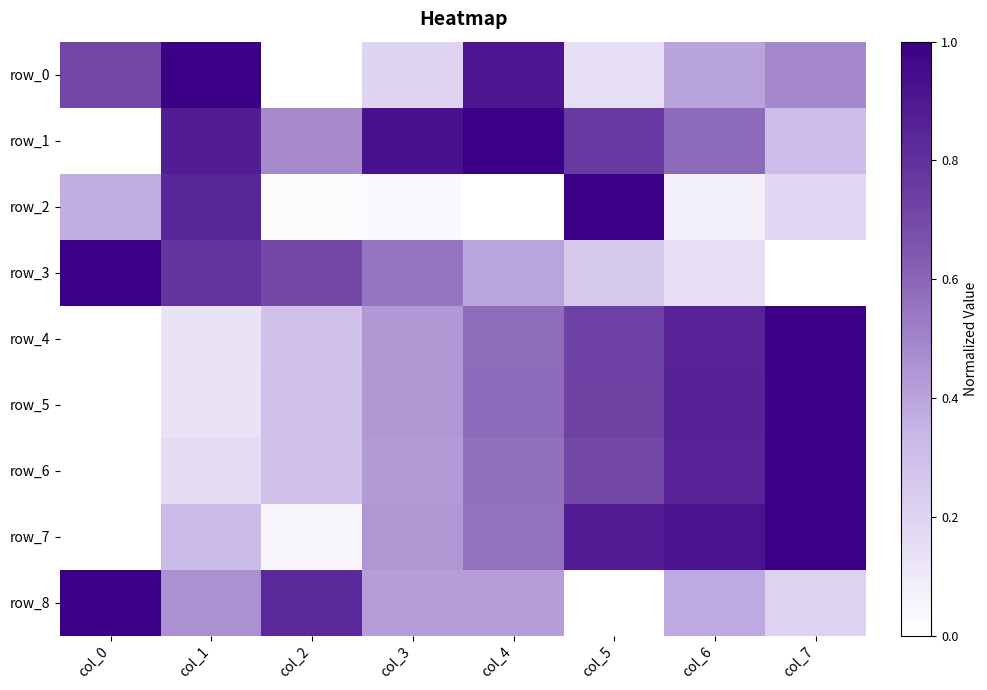

Which series has the largest range (max minus min)?

row_0